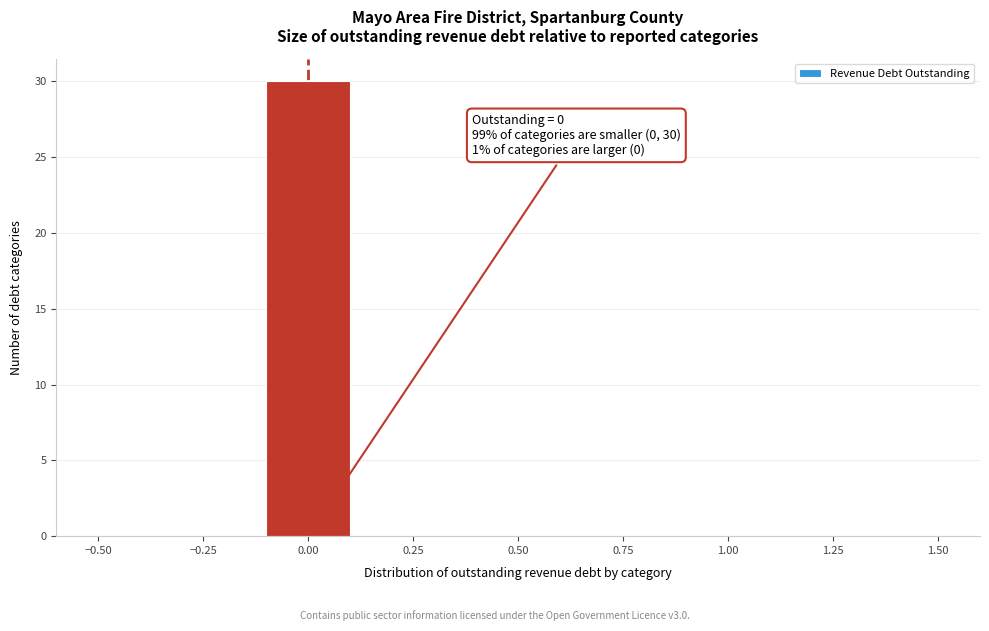

Over which range of the x-axis is the bar tallest?

-0.1 to 0.1